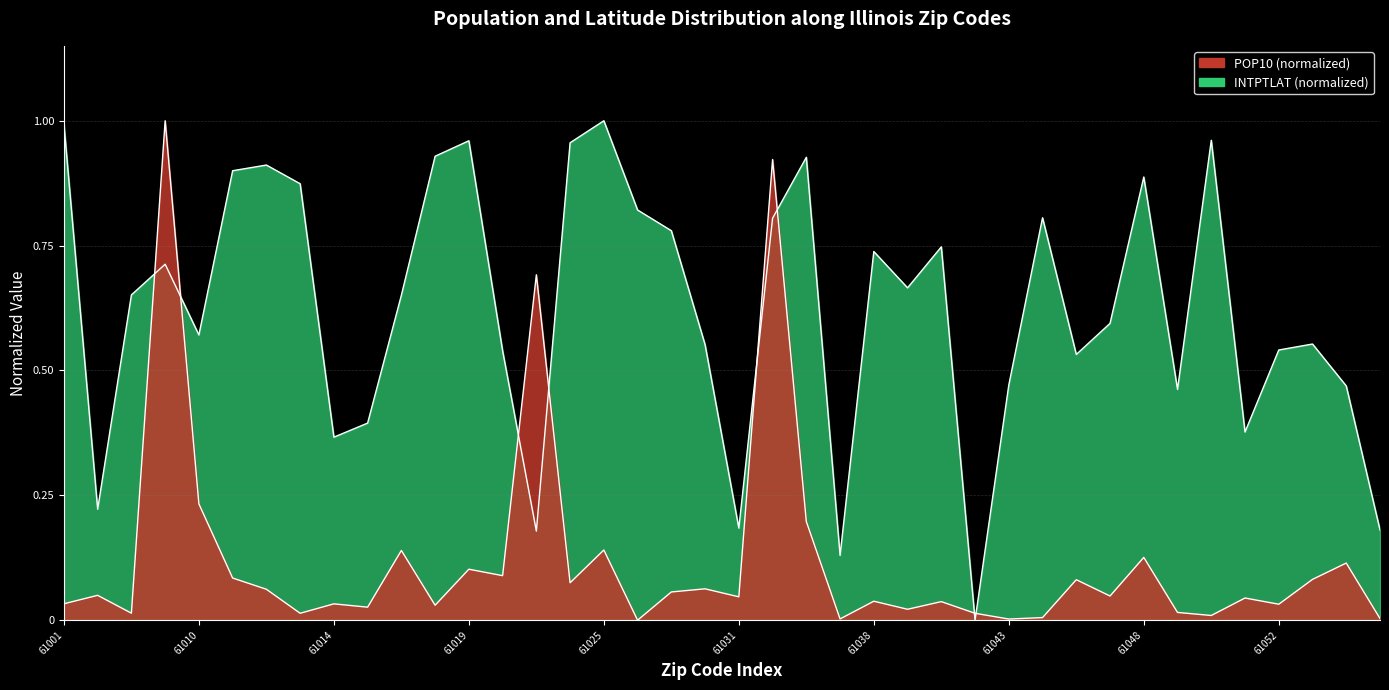

Reading left to right, list all the values displayed in this chart.

INTPTLAT: 1.0	0.2	0.7	0.7	0.6	0.9	0.9	0.9	0.4	0.4	0.7	0.9	1.0	0.5	0.2	1.0	1.0	0.8	0.8	0.6	0.2	0.8	0.9	0.1	0.7	0.7	0.7	0.0	0.5	0.8	0.5	0.6	0.9	0.5	1.0	0.4	0.5	0.6	0.5	0.2
POP10: 0.0	0.0	0.0	1.0	0.2	0.1	0.1	0.0	0.0	0.0	0.1	0.0	0.1	0.1	0.7	0.1	0.1	0.0	0.1	0.1	0.0	0.9	0.2	0.0	0.0	0.0	0.0	0.0	0.0	0.0	0.1	0.0	0.1	0.0	0.0	0.0	0.0	0.1	0.1	0.0